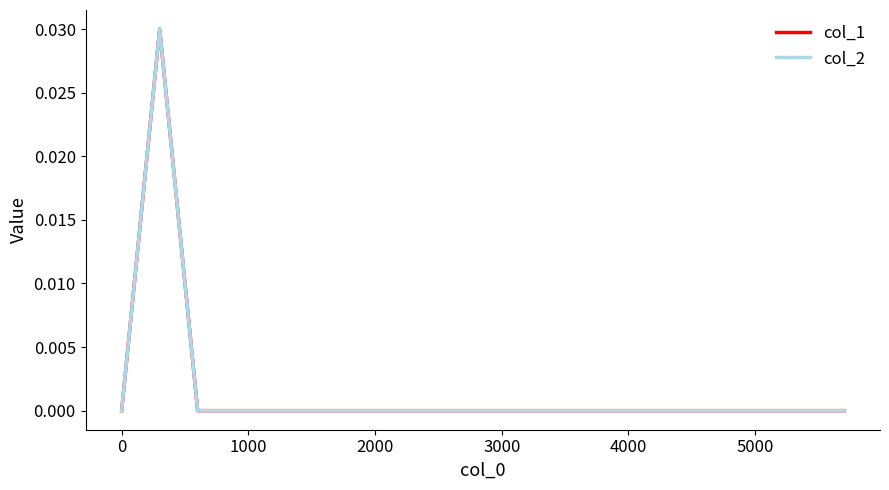

Is this an area chart (filled region under the line)?

No